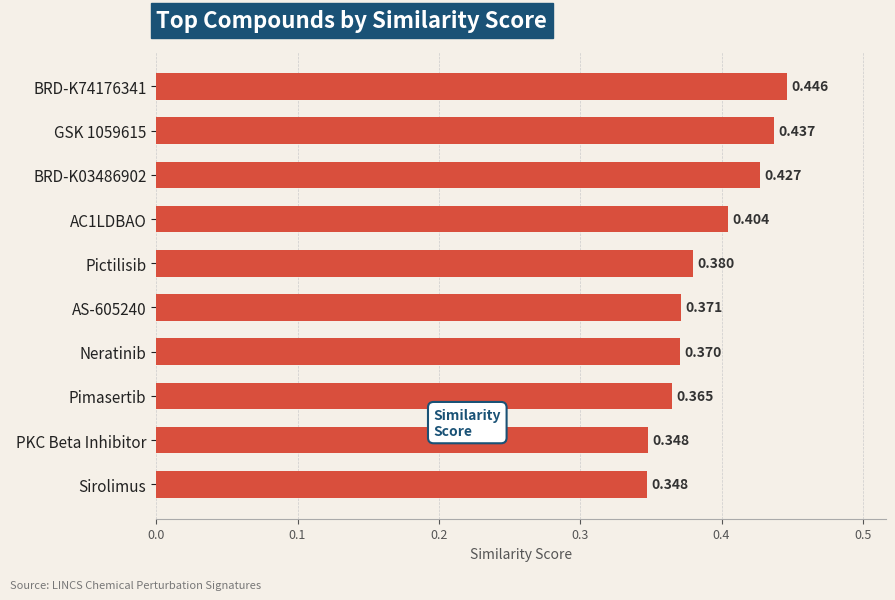

How many distinct data groups are displayed?

1